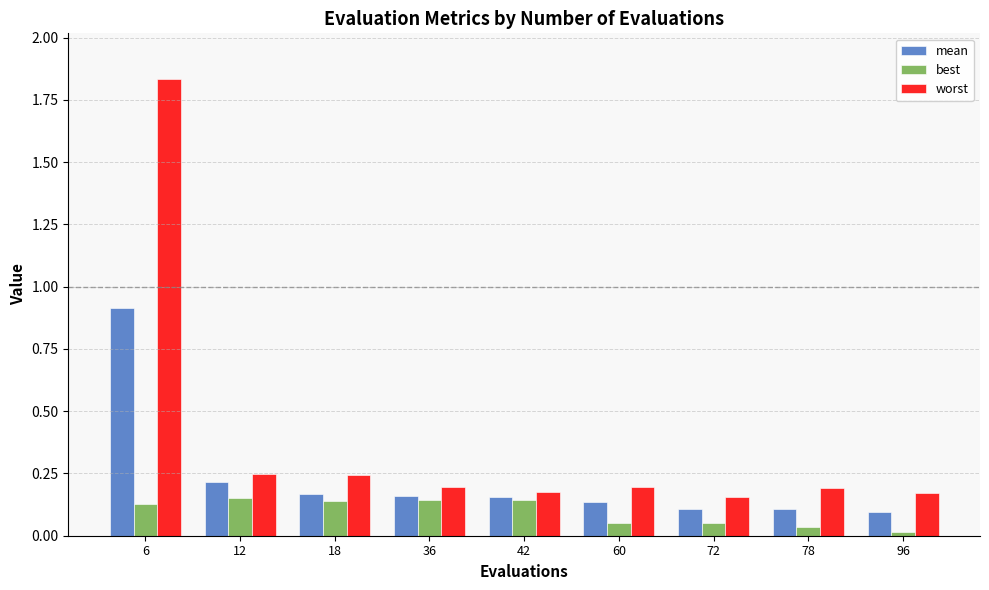

How many categories are shown in the chart?

9